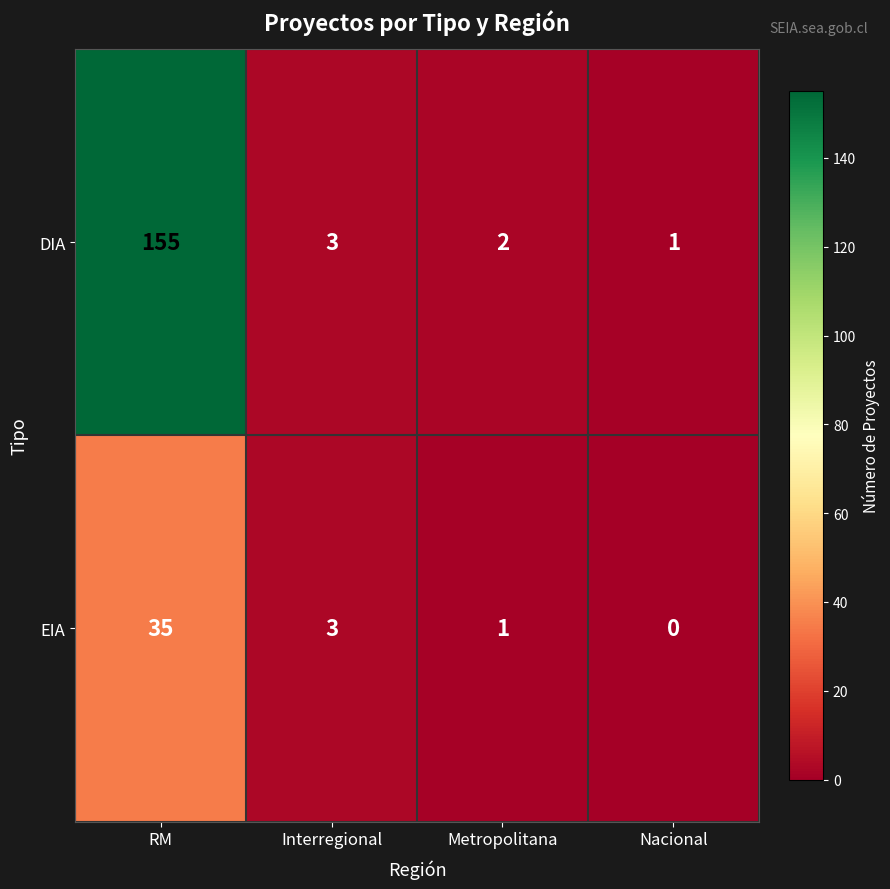

The value of DIA at Interregional is 3. True or false?

True